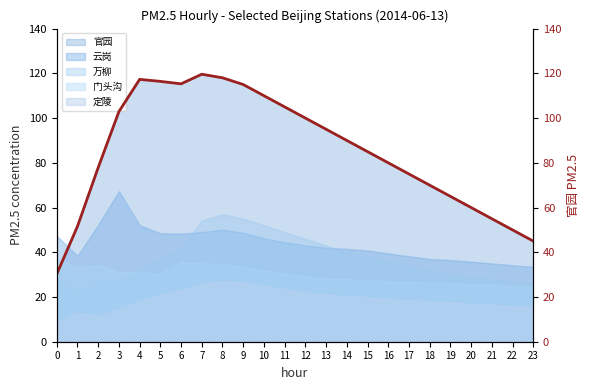

Is it true that the value at 10 is 110.0?

True